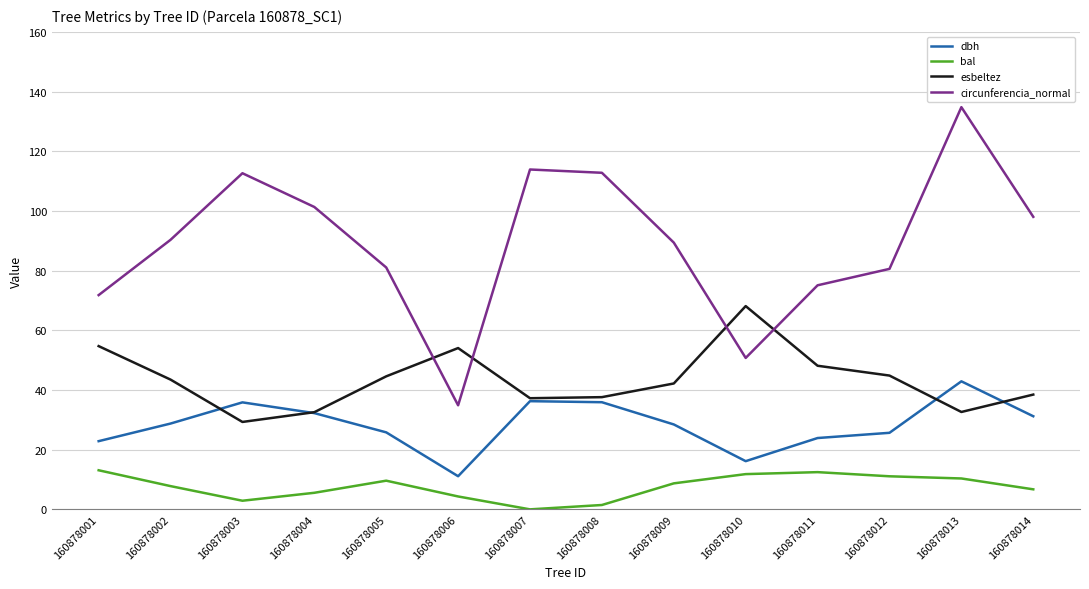

At which category is the sum across all series the highest?

160878013